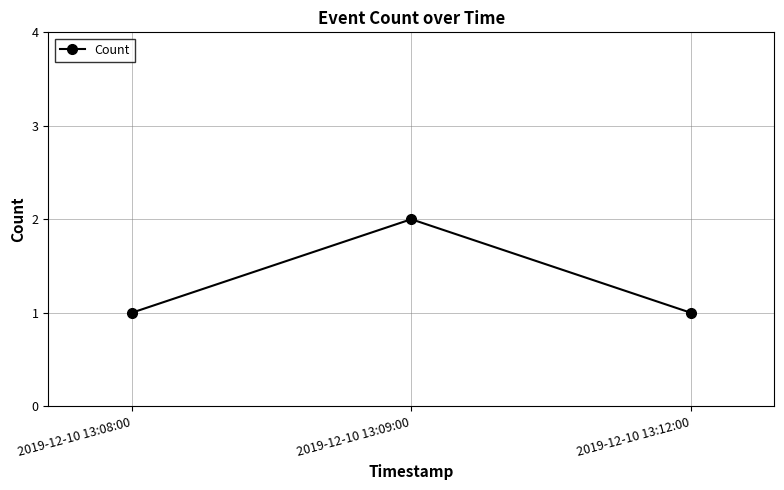

What is the change in value from 2019-12-10 13:08:00 to 2019-12-10 13:09:00?

+1